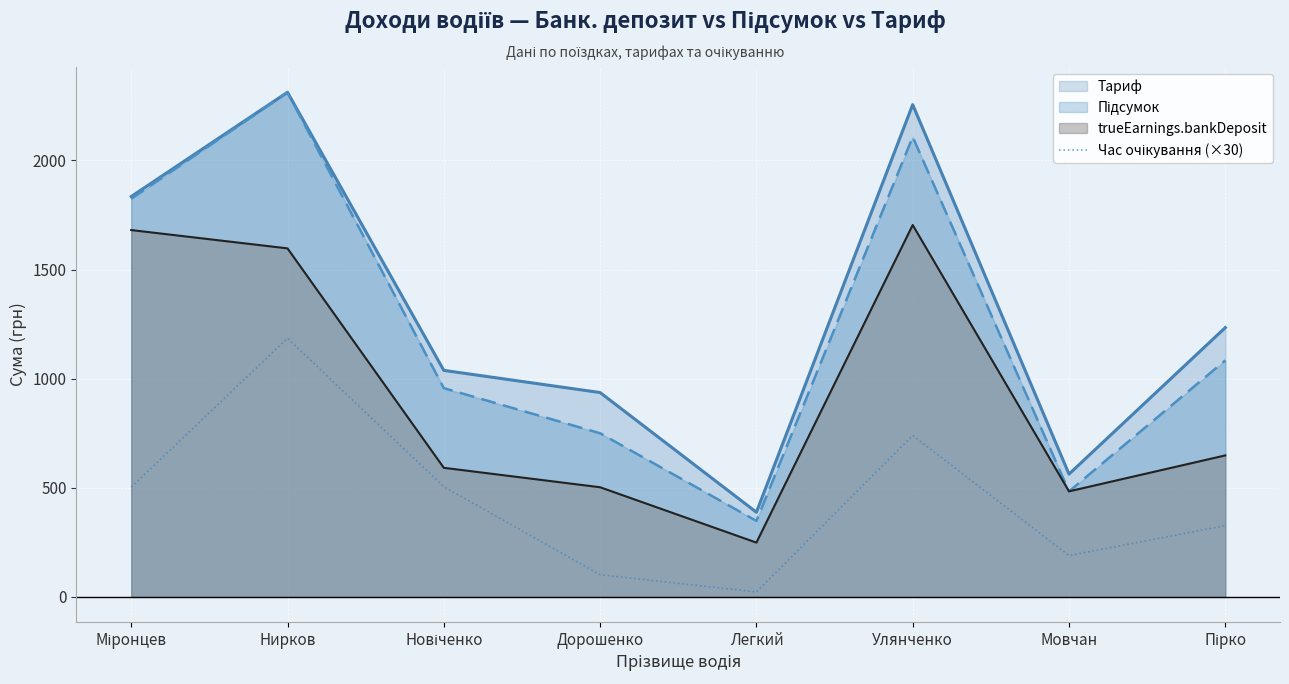

Which has a higher value, Нирков or Дорошенко?

Нирков